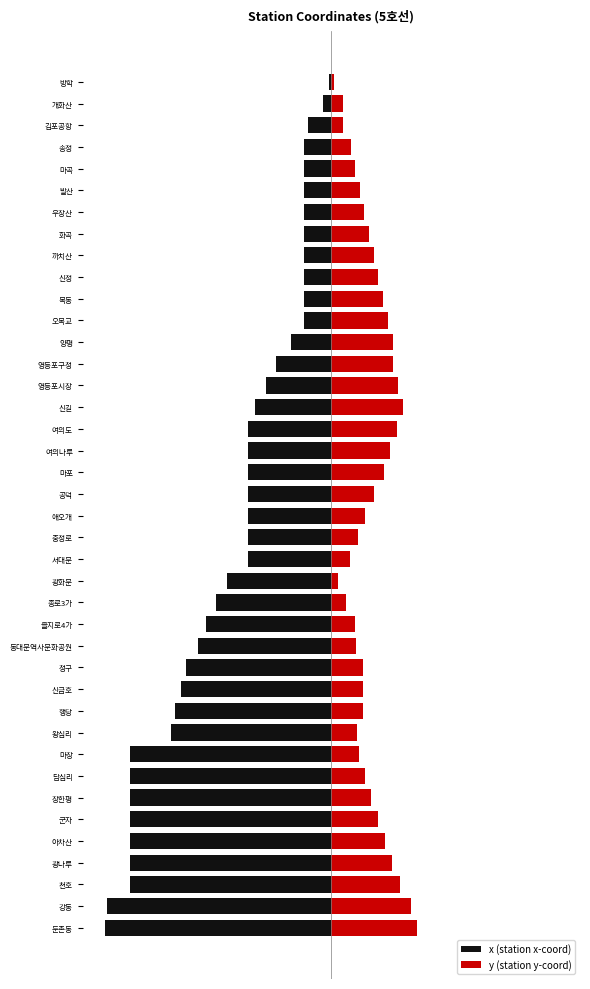

Is it true that x (station x-coord) equals -42.0 at 6?

False